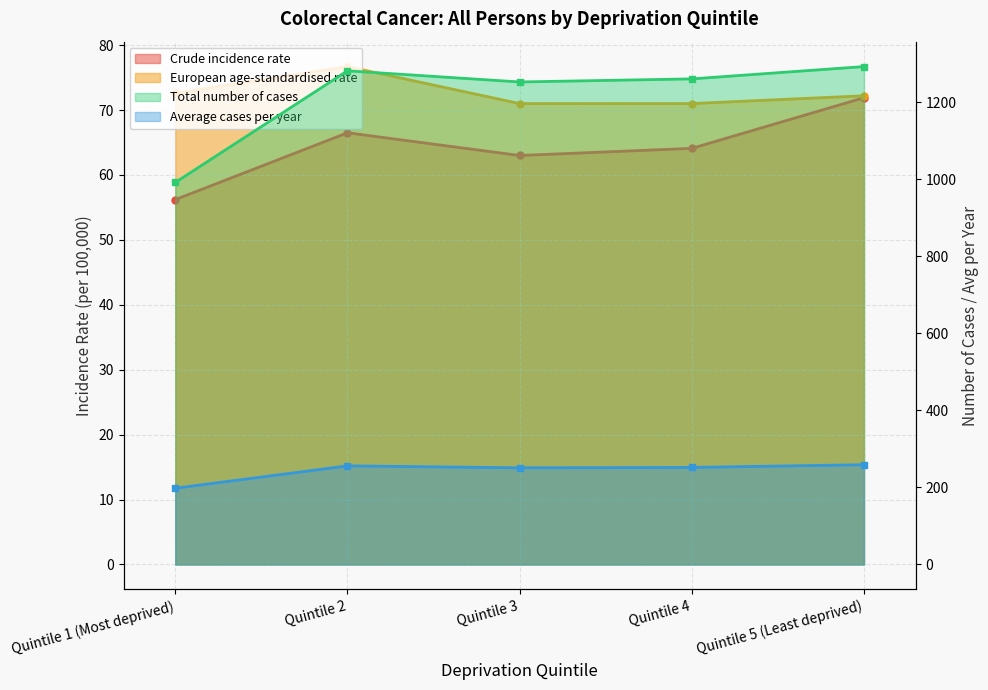

What is the average value of the European age-standardised rate series?

72.7